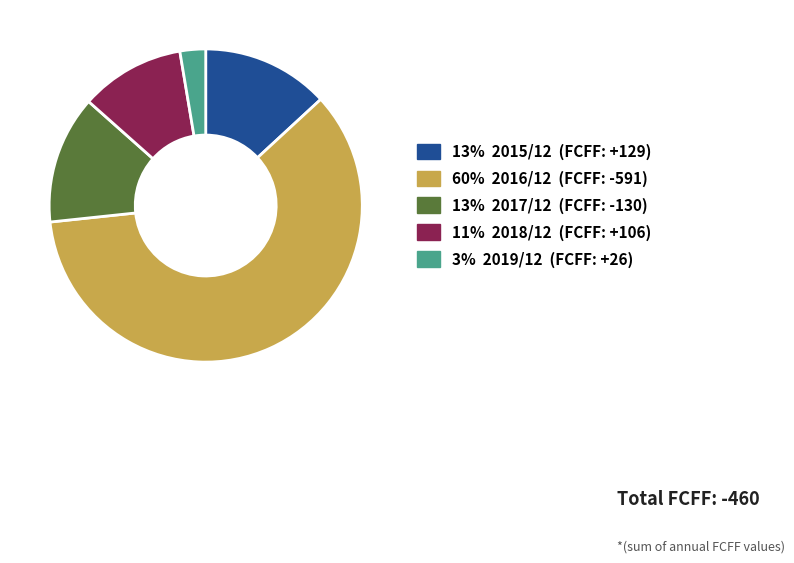

Is there a majority slice in this chart?

Yes